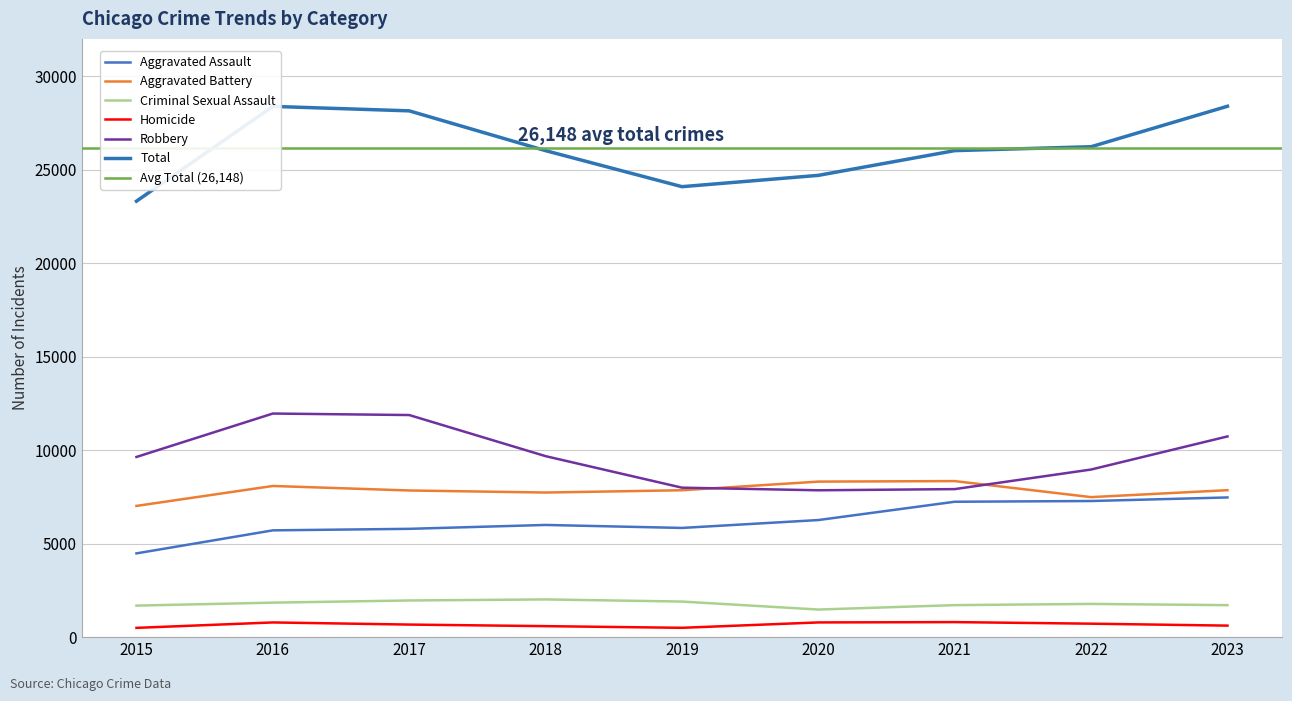

How many values in the Homicide series are below 672?

4